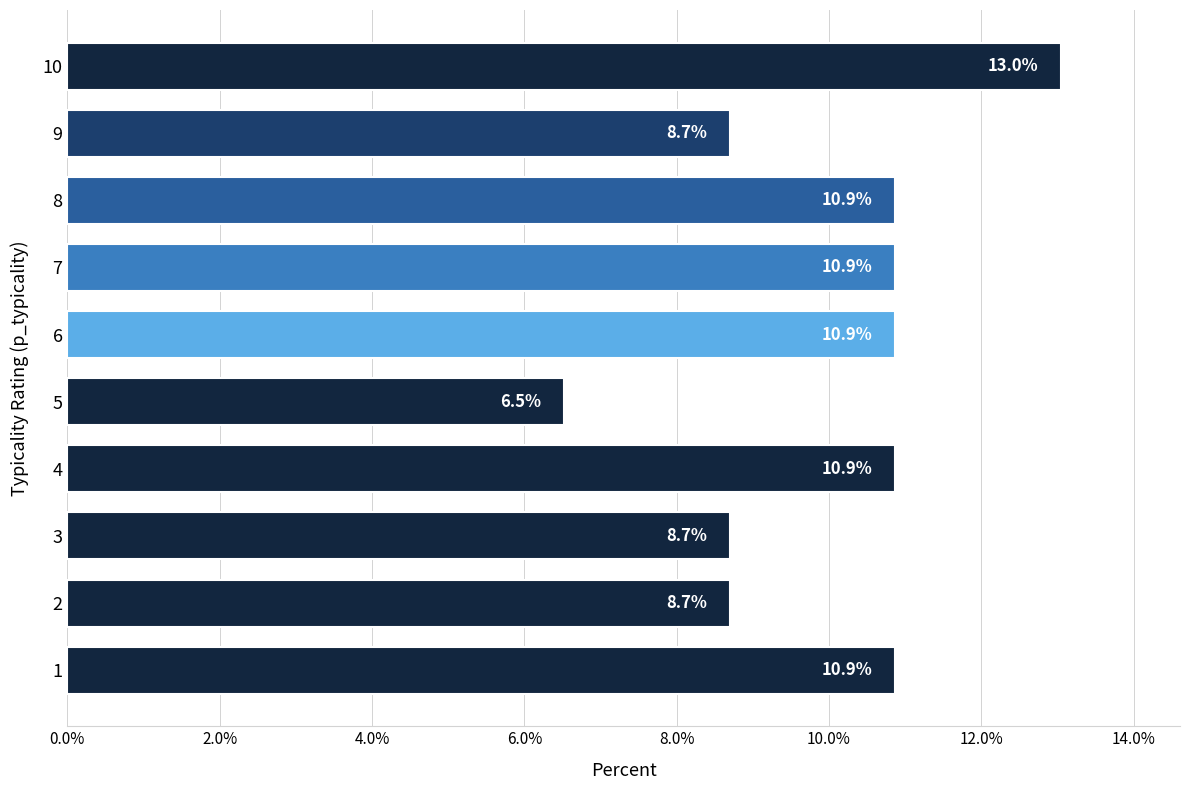

How many data points are less than 10?

4